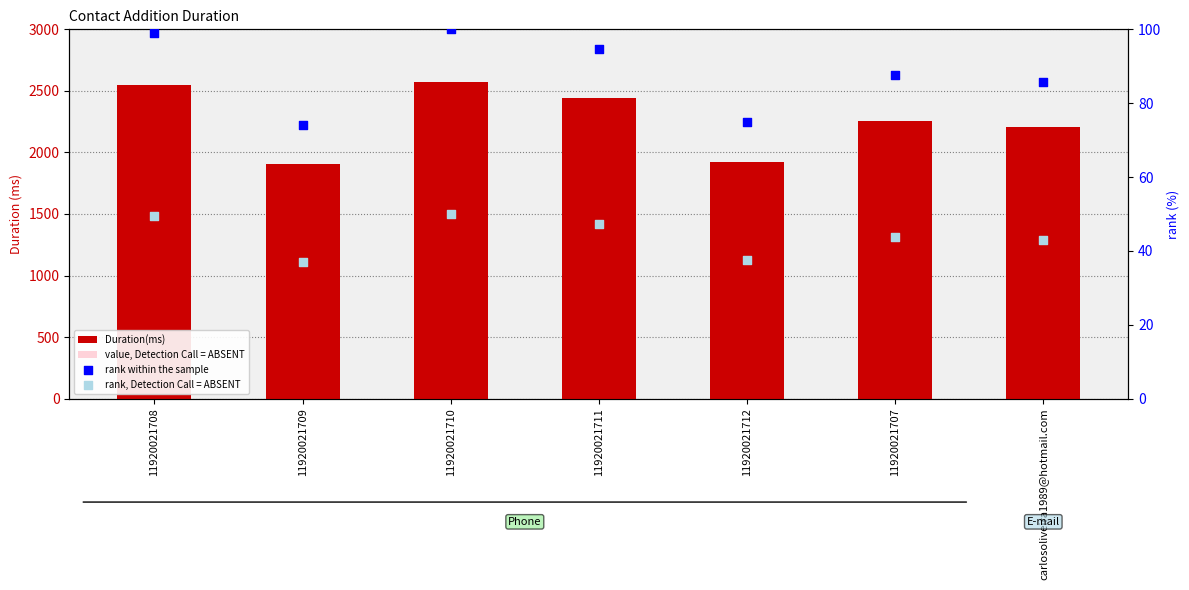

At which category is the sum across all series the highest?

11920021710